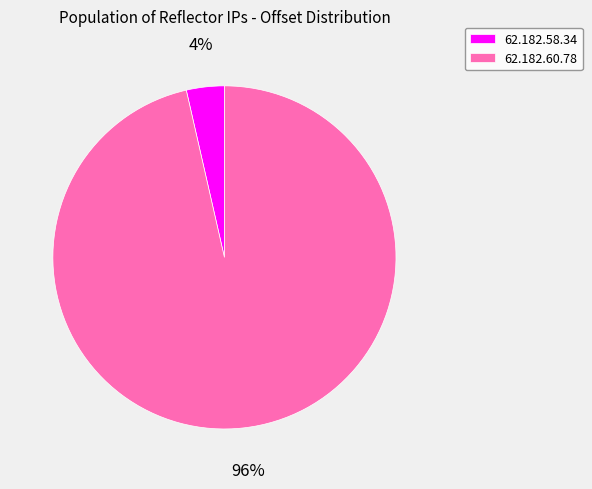

To the nearest percent, what is the combined percentage of 62.182.60.78 and 62.182.58.34?

100%